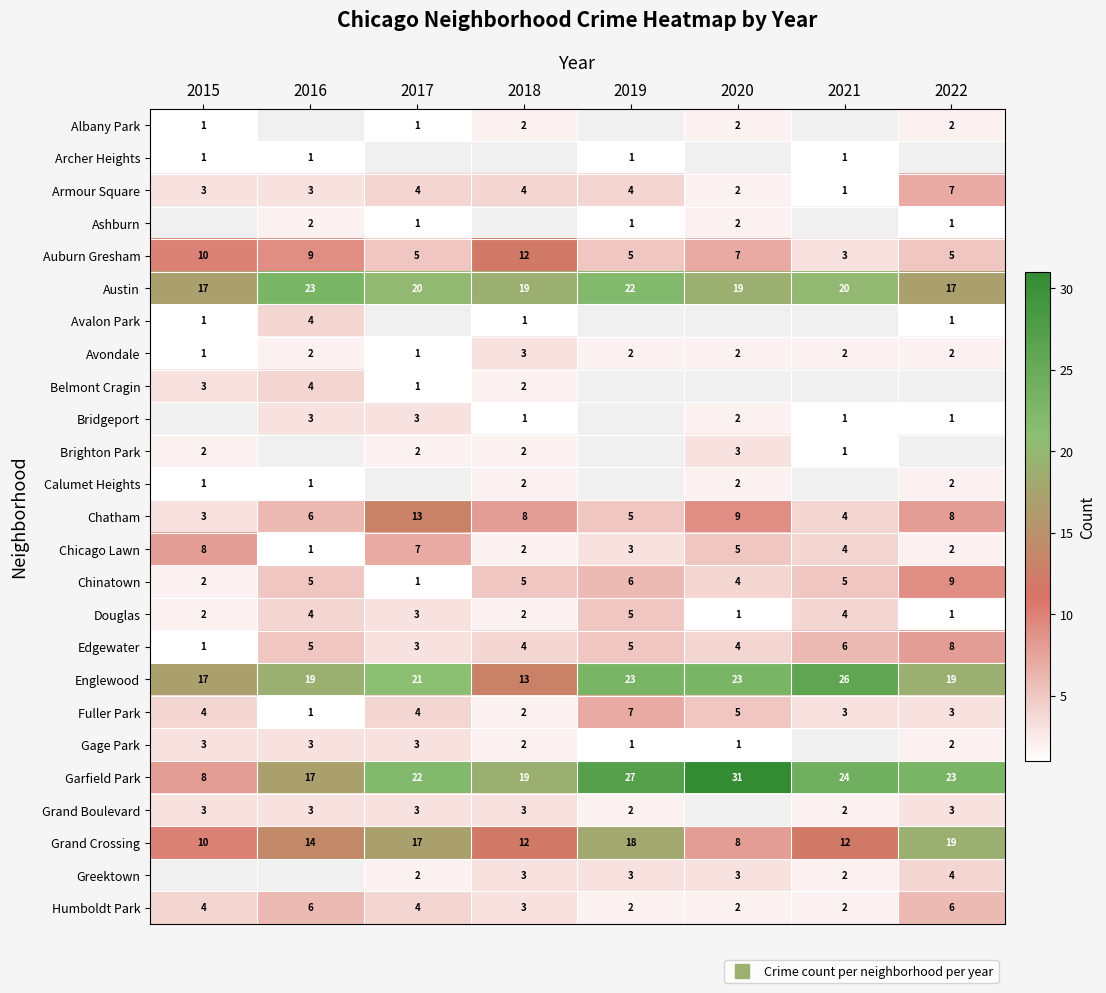

What value does the Avondale series have at 2016?

2.0